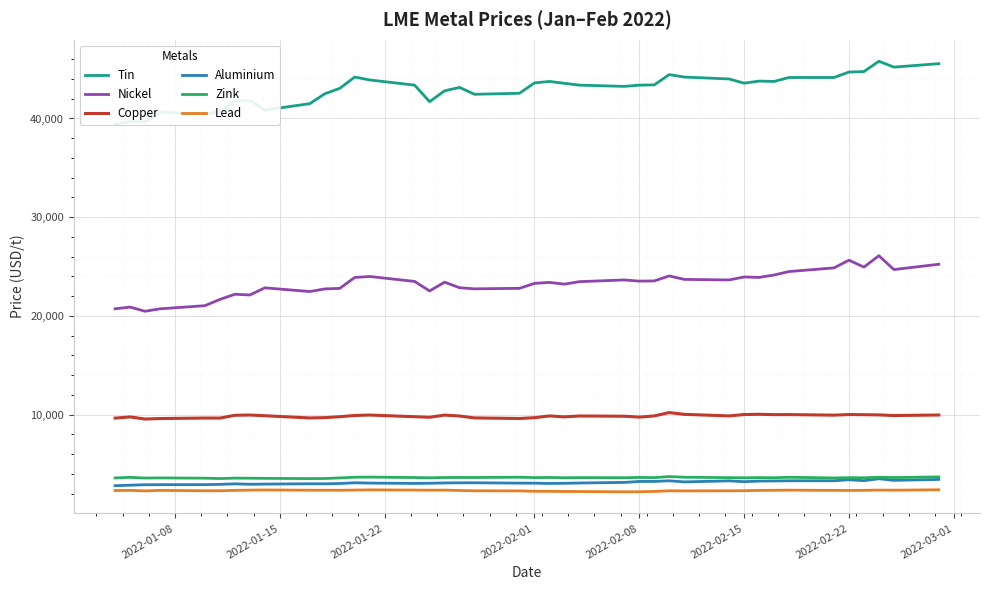

Which series has the largest total across all categories?

Tin